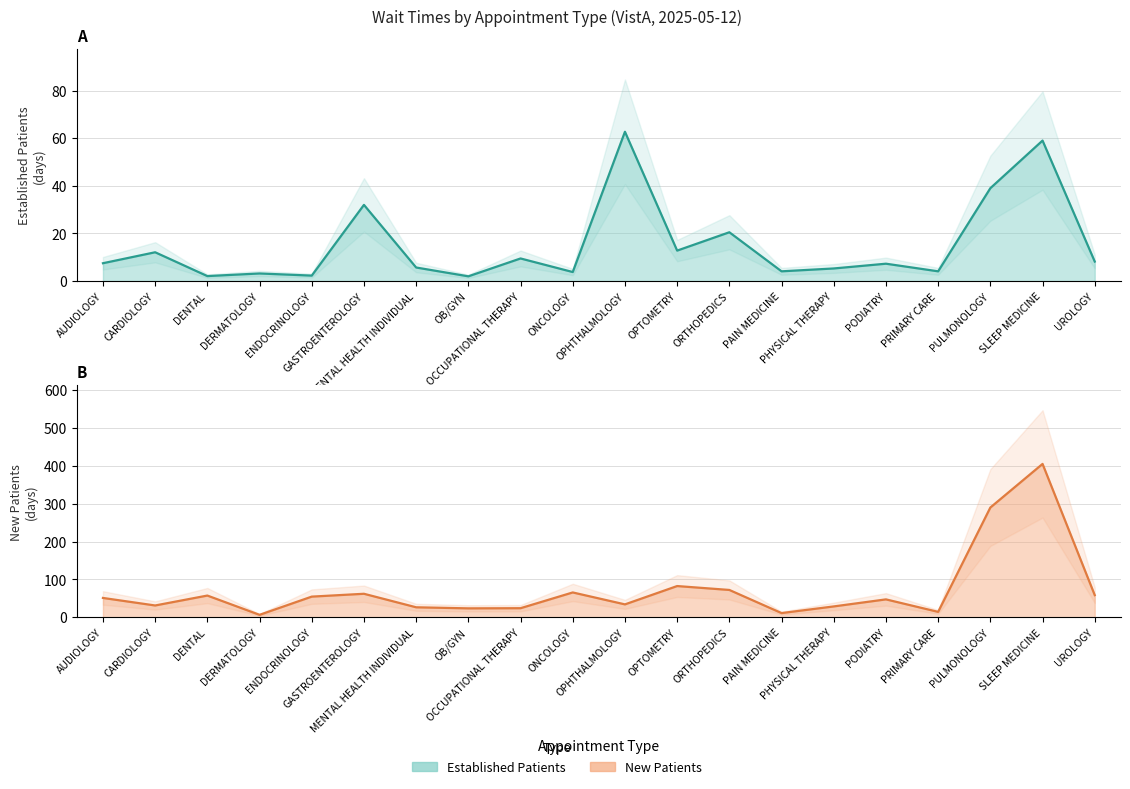

Reading left to right, transcribe all the data shown in this chart.

EstablishedPatients: AUDIOLOGY=7.5	CARDIOLOGY=12.1	DENTAL=2.1	DERMATOLOGY=3.2	ENDOCRINOLOGY=2.3	GASTROENTEROLOGY=32.0	MENTAL HEALTH INDIVIDUAL=5.7	OB/GYN=2.0	OCCUPATIONAL THERAPY=9.5	ONCOLOGY=3.8	OPHTHALMOLOGY=62.7	OPTOMETRY=12.8	ORTHOPEDICS=20.5	PAIN MEDICINE=4.1	PHYSICAL THERAPY=5.3	PODIATRY=7.3	PRIMARY CARE=4.1	PULMONOLOGY=39.0	SLEEP MEDICINE=59.0	UROLOGY=8.2
NewPatients: AUDIOLOGY=51.0	CARDIOLOGY=31.1	DENTAL=57.3	DERMATOLOGY=6.4	ENDOCRINOLOGY=54.5	GASTROENTEROLOGY=62.0	MENTAL HEALTH INDIVIDUAL=26.3	OB/GYN=23.5	OCCUPATIONAL THERAPY=23.9	ONCOLOGY=65.5	OPHTHALMOLOGY=34.0	OPTOMETRY=82.4	ORTHOPEDICS=72.1	PAIN MEDICINE=11.0	PHYSICAL THERAPY=28.6	PODIATRY=47.2	PRIMARY CARE=14.2	PULMONOLOGY=289.8	SLEEP MEDICINE=405.0	UROLOGY=58.4